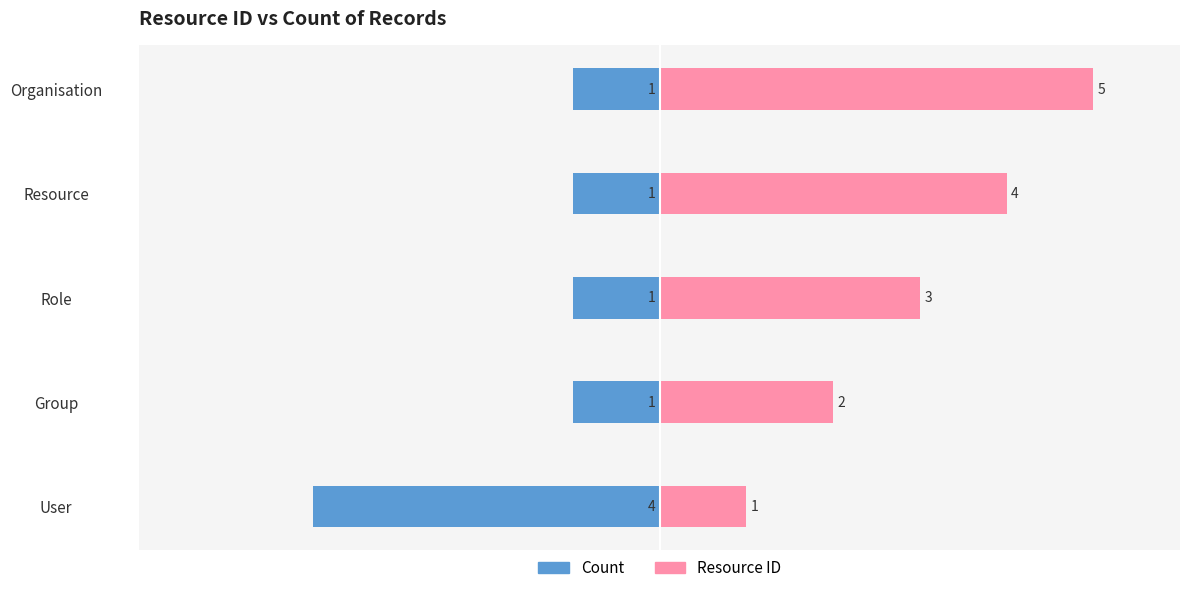

What is the difference between the maximum and minimum values in the Resource ID series?

4